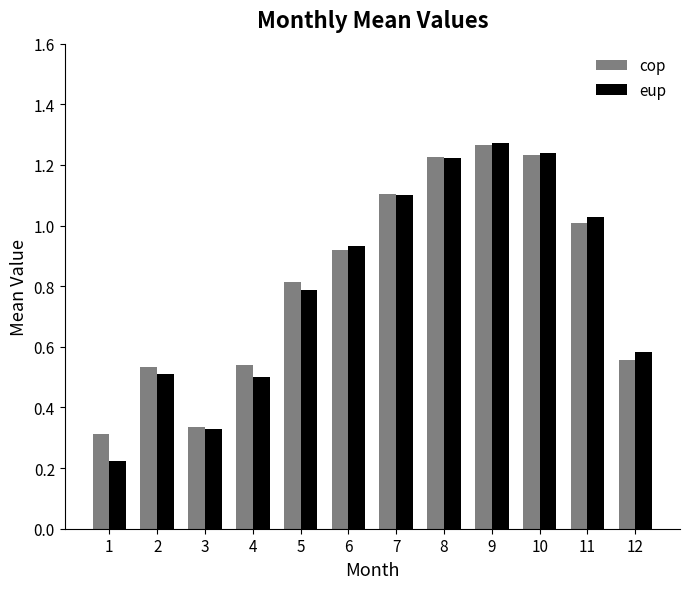

At which label does cop reach its minimum?

1